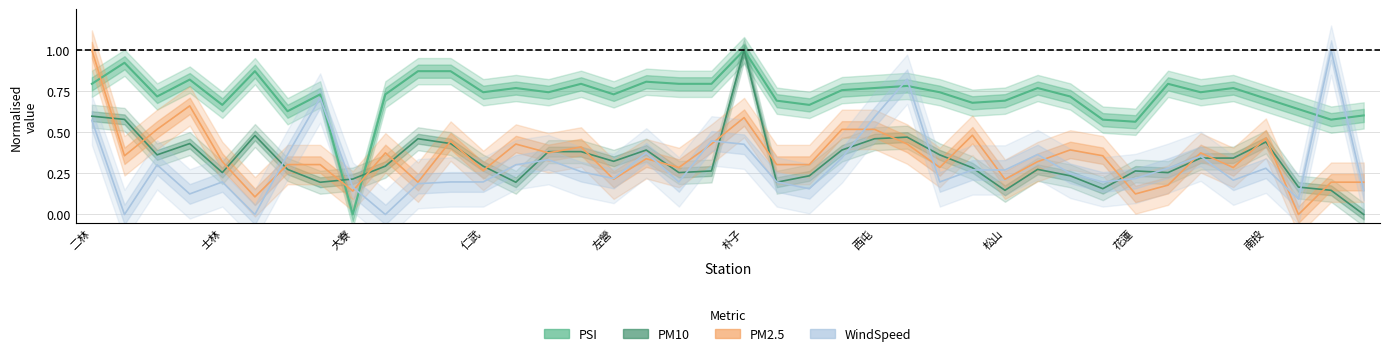

At which category does PM10 reach its first local valley?

三義